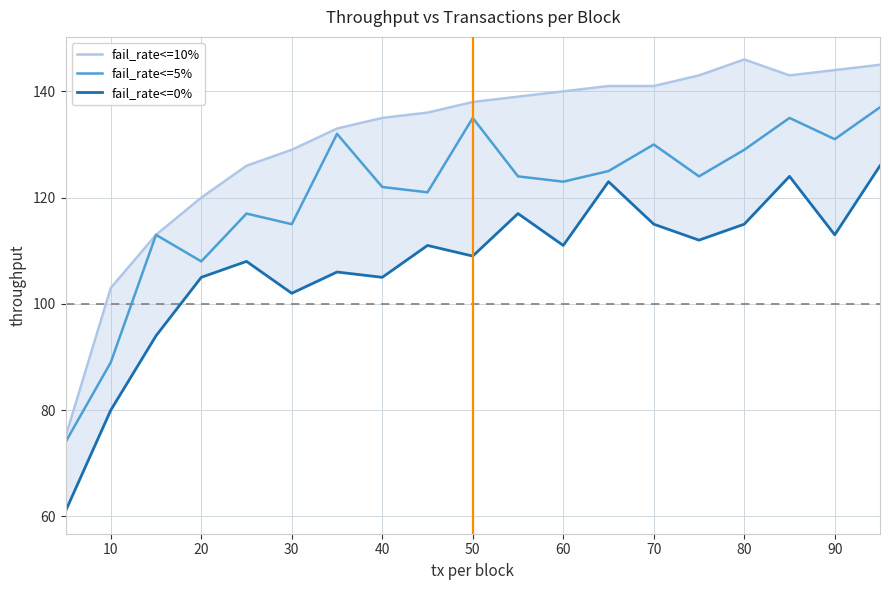

Is it true that fail_rate<=5% equals 89 at 90?

False